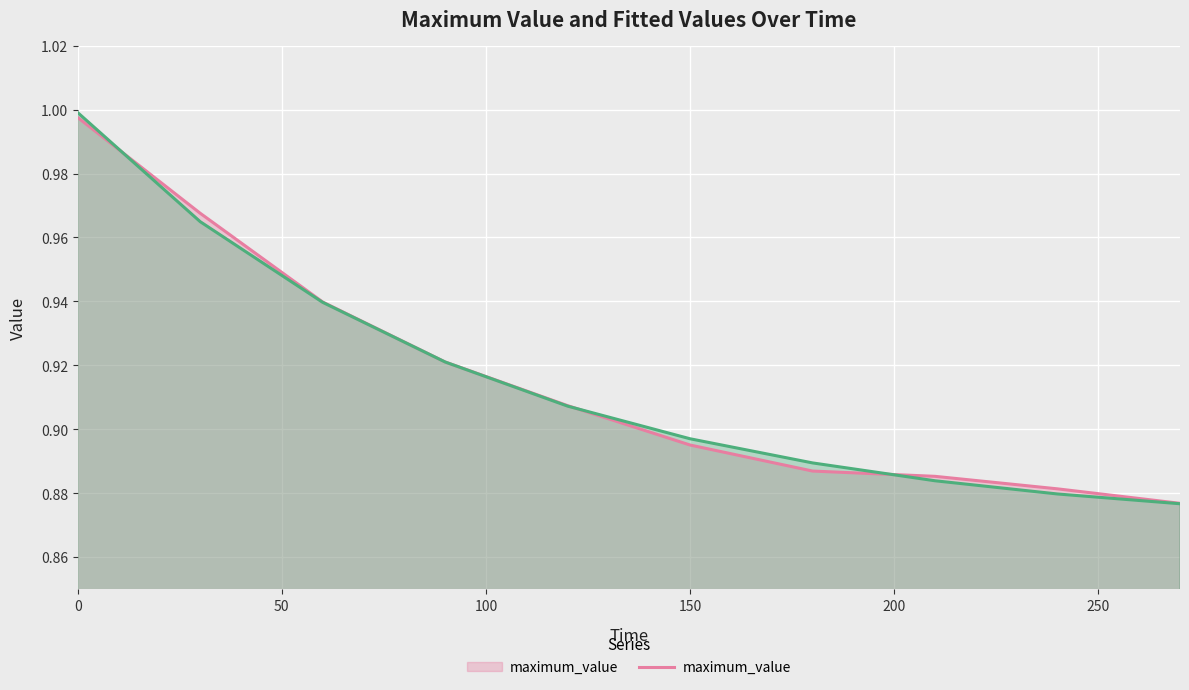

True or false: fitted_values and maximum_value cross at least once.

True